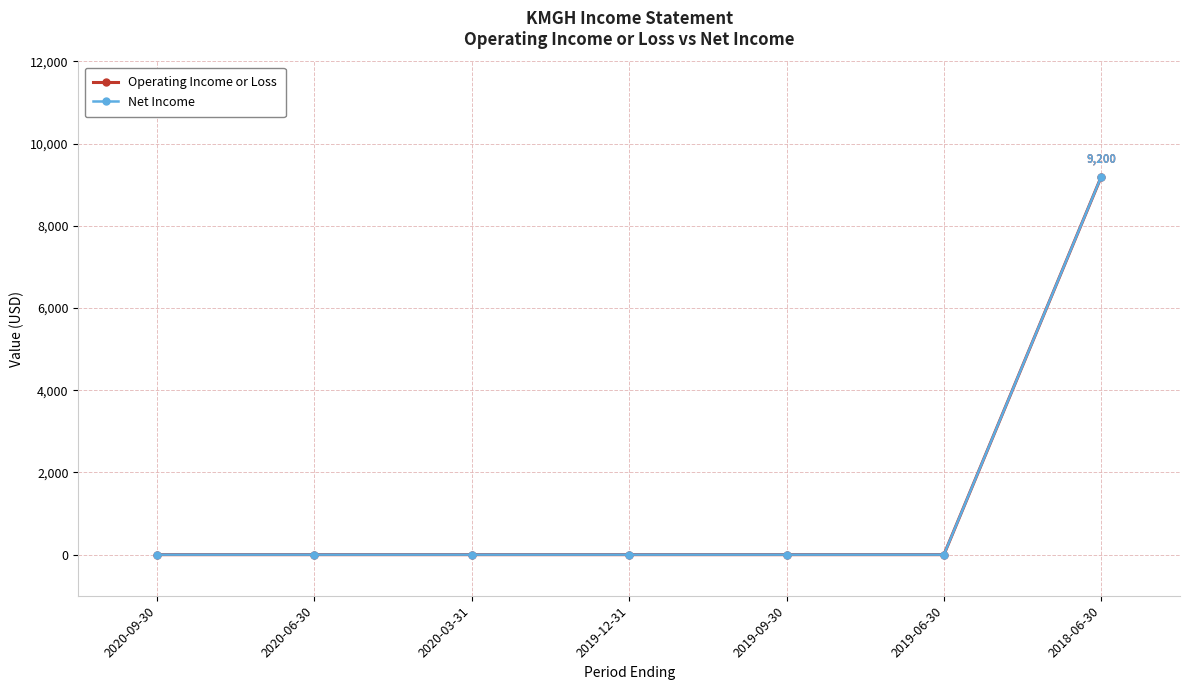

Reading left to right, what are all the values shown in this chart?

Operating Income or Loss: 0	0	0	0	0	0	9200
Net Income: 0	0	0	0	0	0	9200